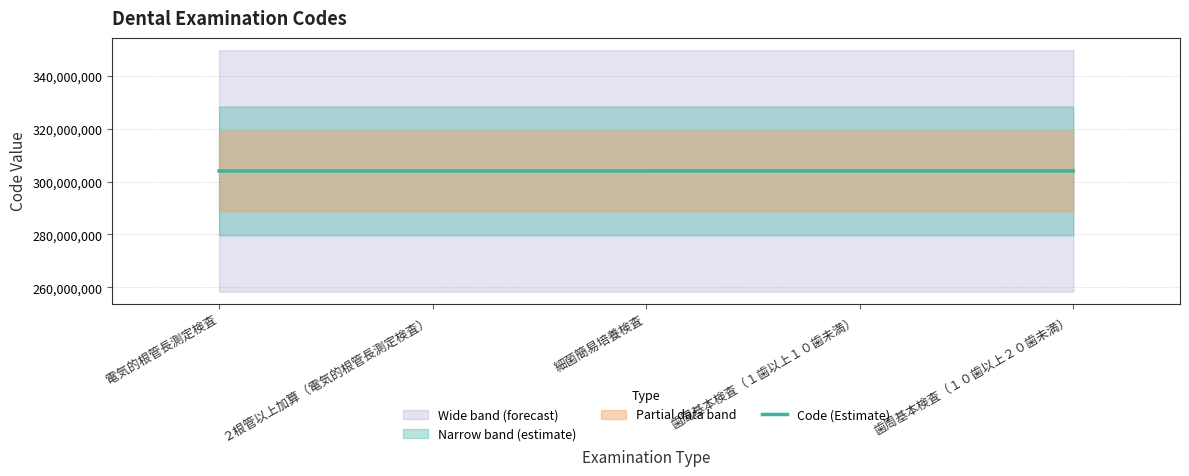

Reading left to right, what are all the values shown in this chart?

304000110	304000270	304000310	304000410	304000510